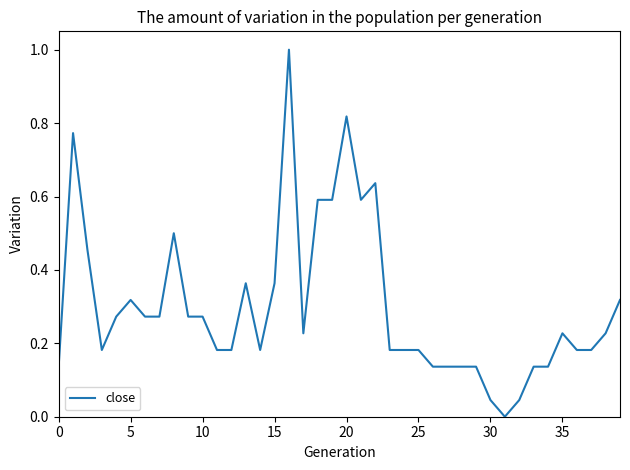

What is the maximum value shown in the chart?

1.0